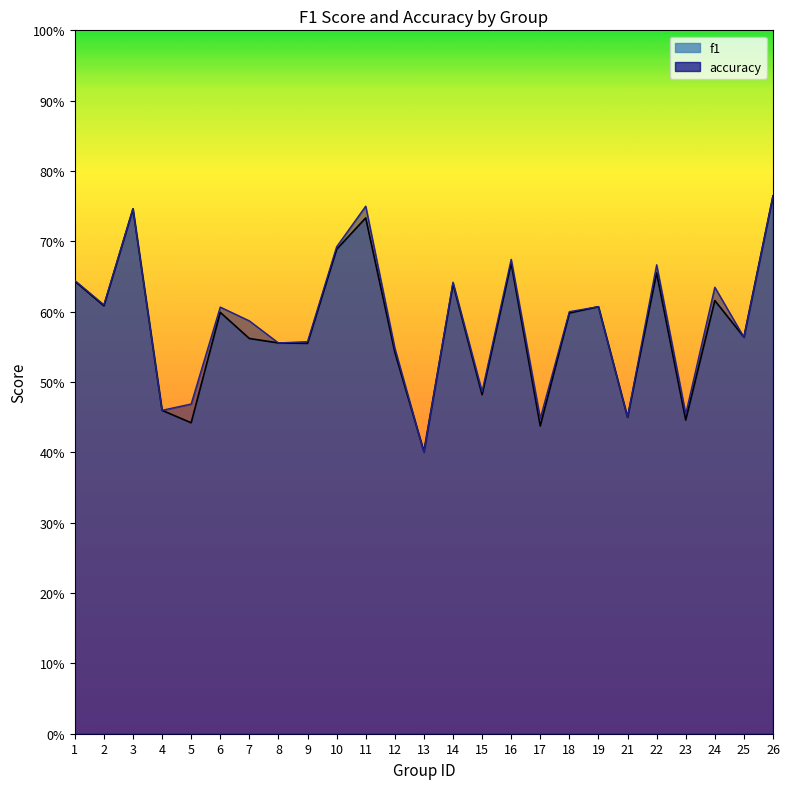

How many intersections are there between f1 and accuracy?

3